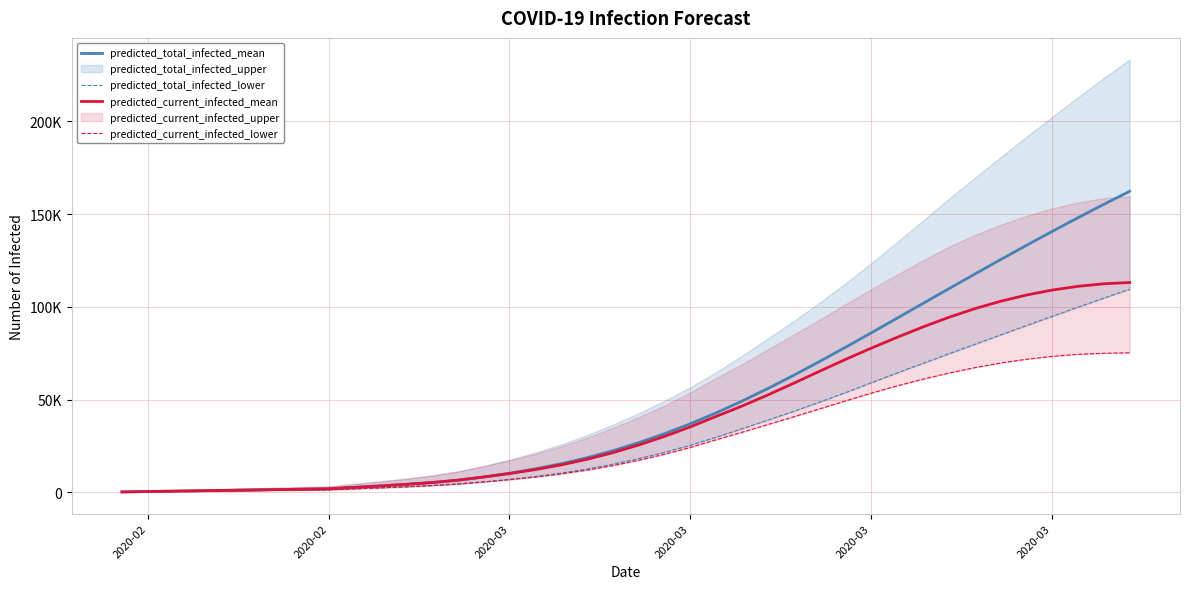

Is the value of predicted_total_infected_lower at 2020-03 greater than the value of predicted_current_infected_lower at 27?

No